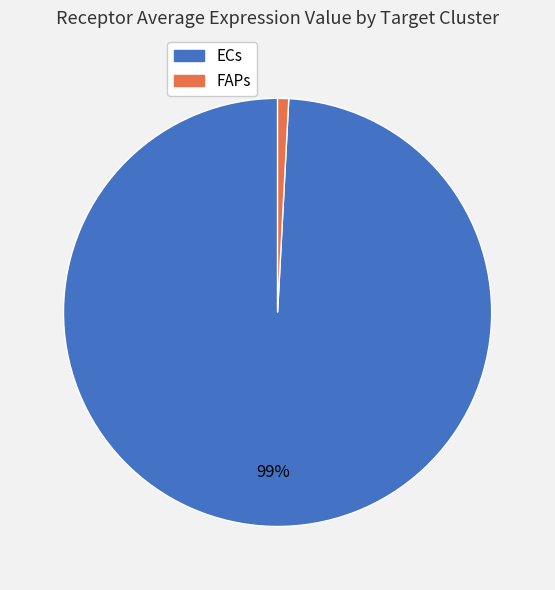

Combined, do ECs and FAPs account for over 50%?

Yes